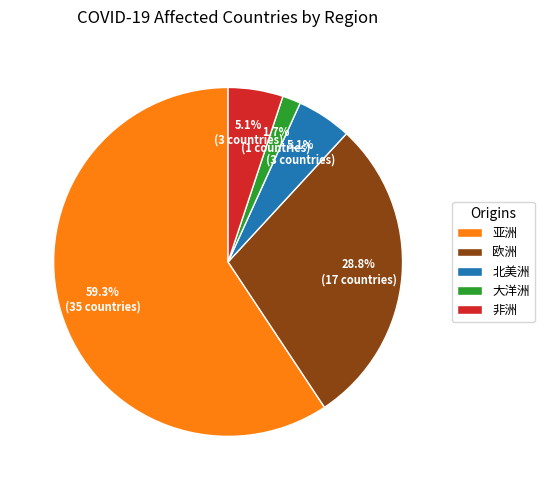

Which has a higher value, 亚洲 or 北美洲?

亚洲